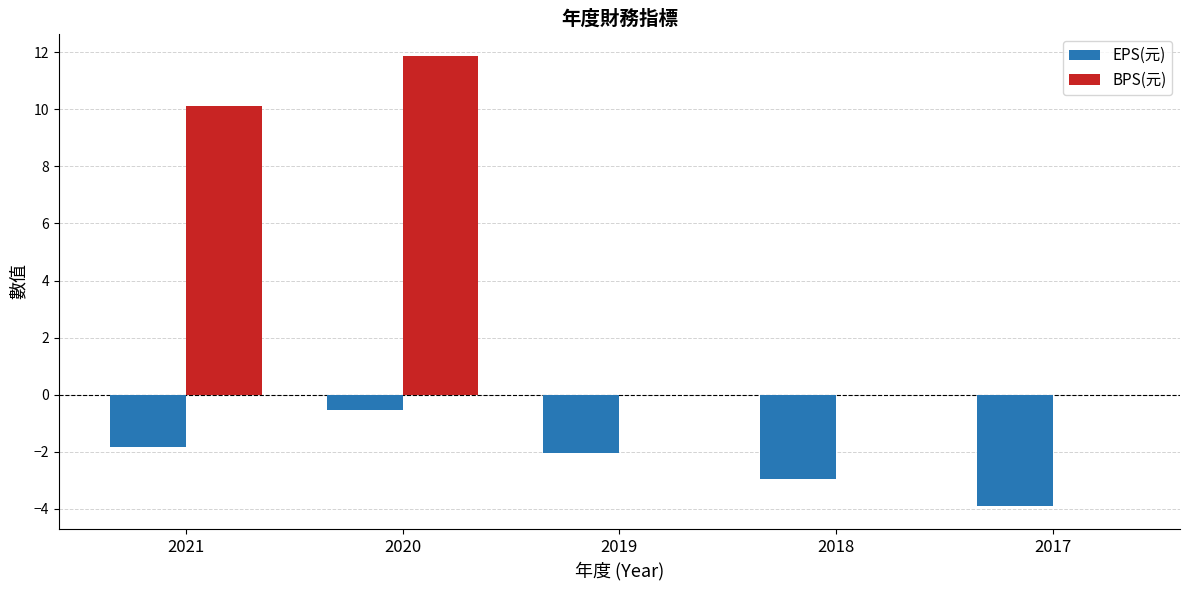

Between 2020 and 2018, which series saw the biggest shift?

BPS(元)